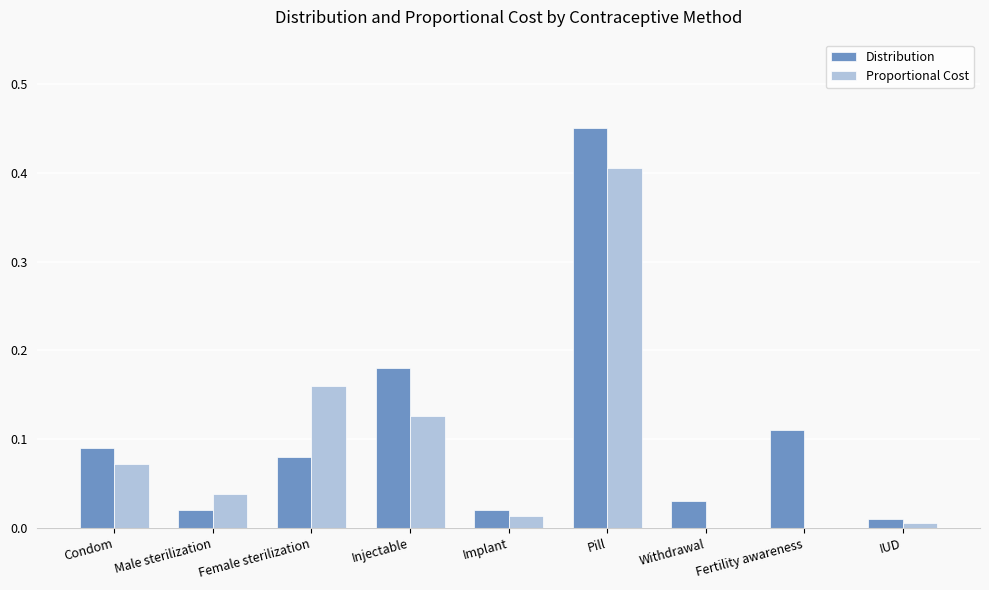

True or false: Distribution has a value of 0.0 at Withdrawal.

True